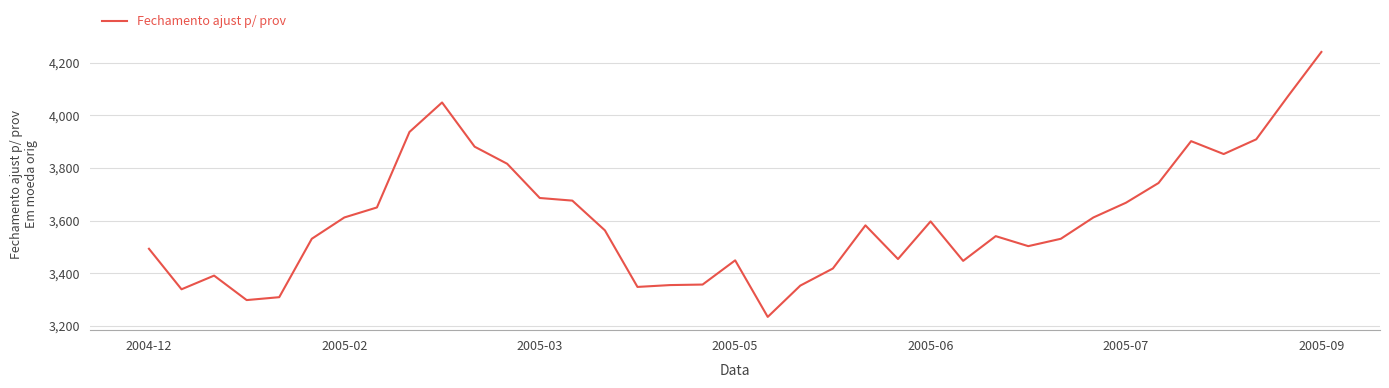

What is the difference between the maximum and minimum values?

1007